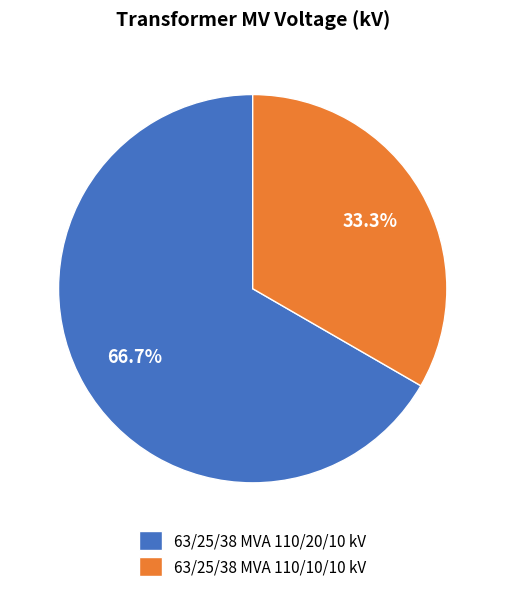

To the nearest percent, what portion does 63/25/38 MVA 110/10/10 kV represent?

33%